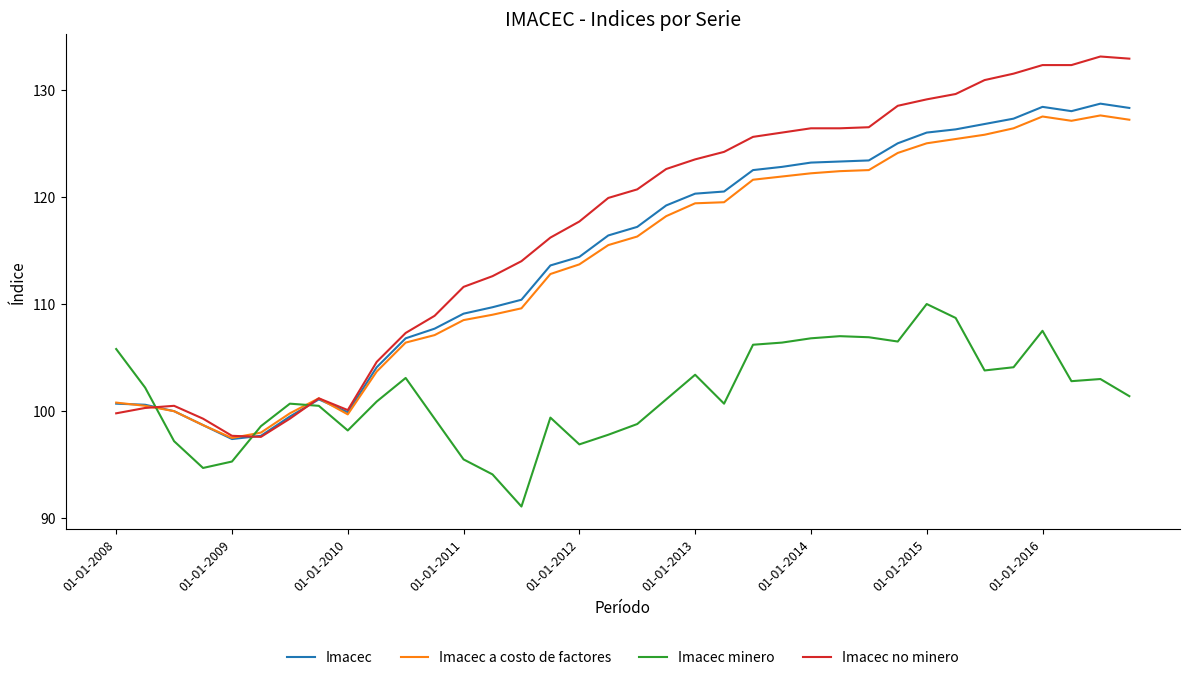

What is the average value of the Imacec no minero series?

117.0